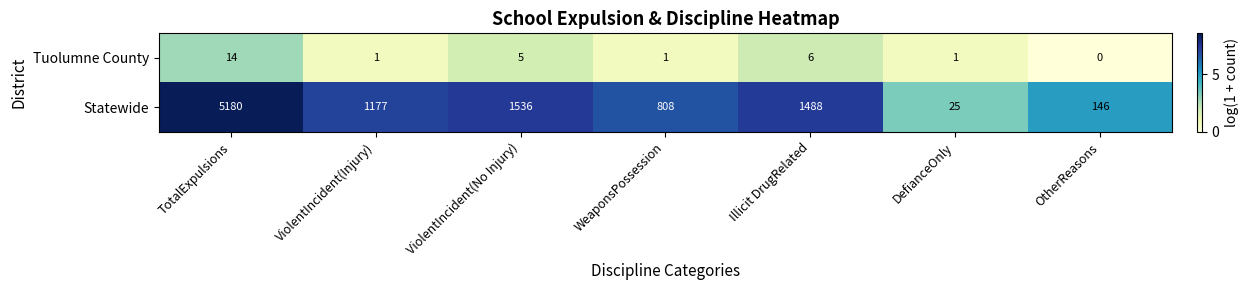

Which category has the highest value across all series?

TotalExpulsions